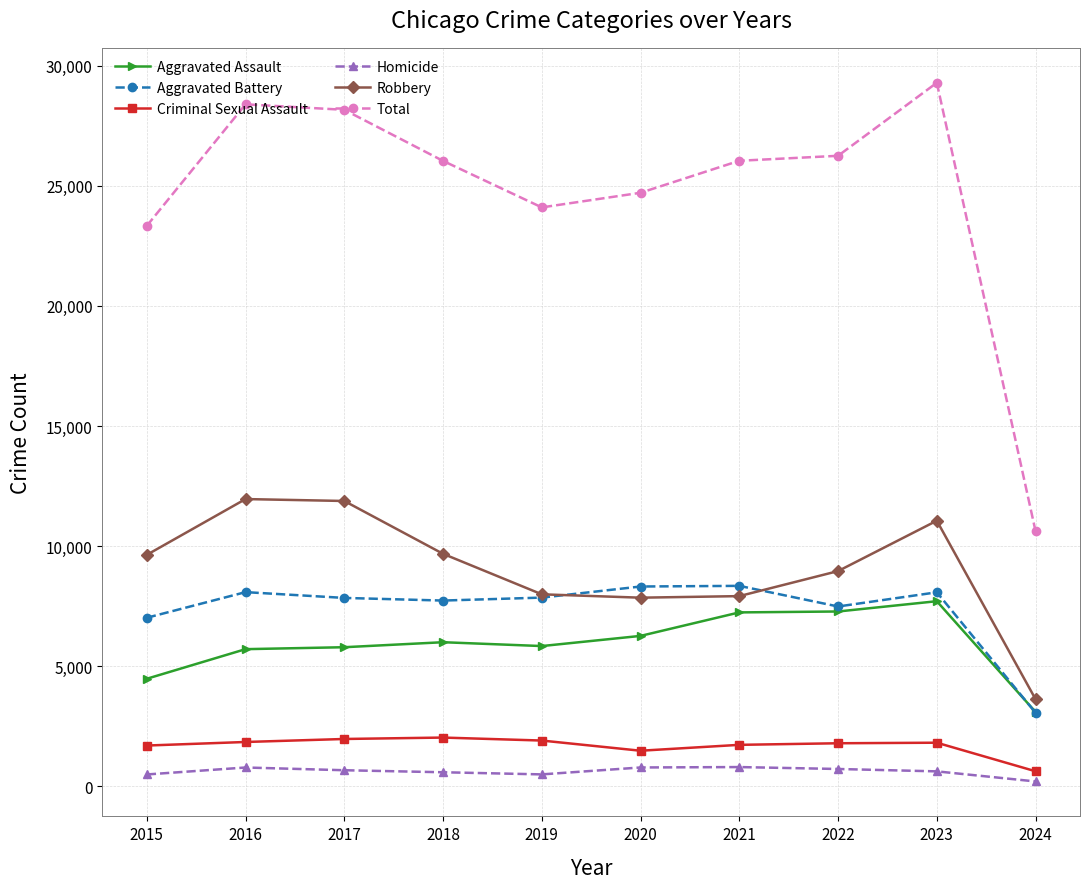

What is the maximum value shown in the chart?

29289